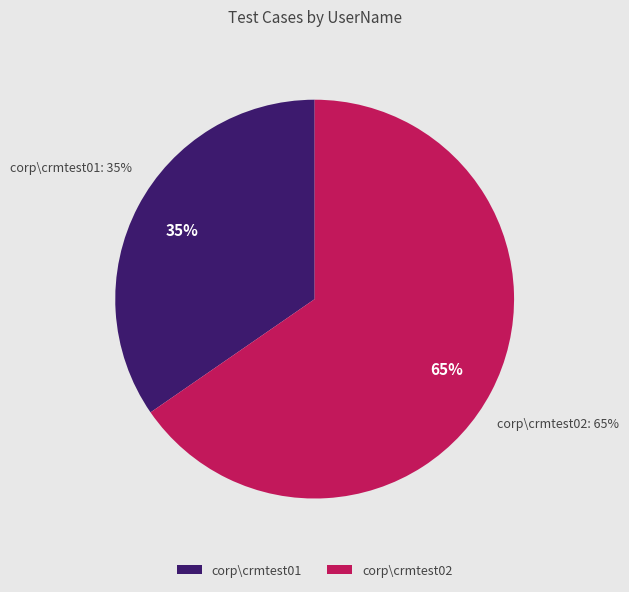

Does corp\\crmtest01 represent more than half of the total?

No